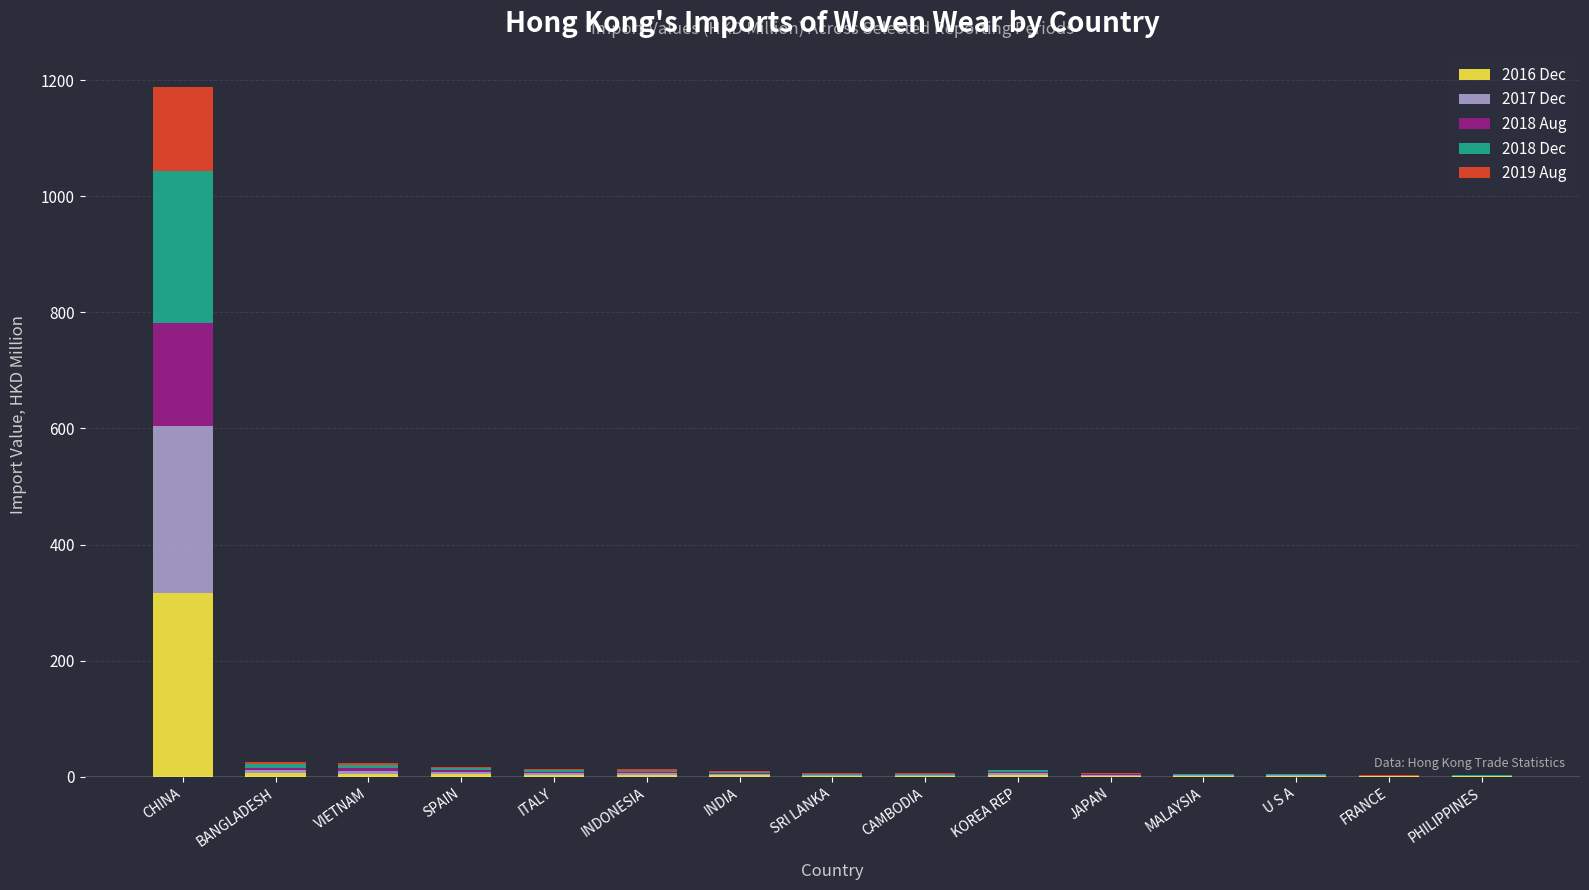

Are the bars grouped side by side (vs. stacked)?

No